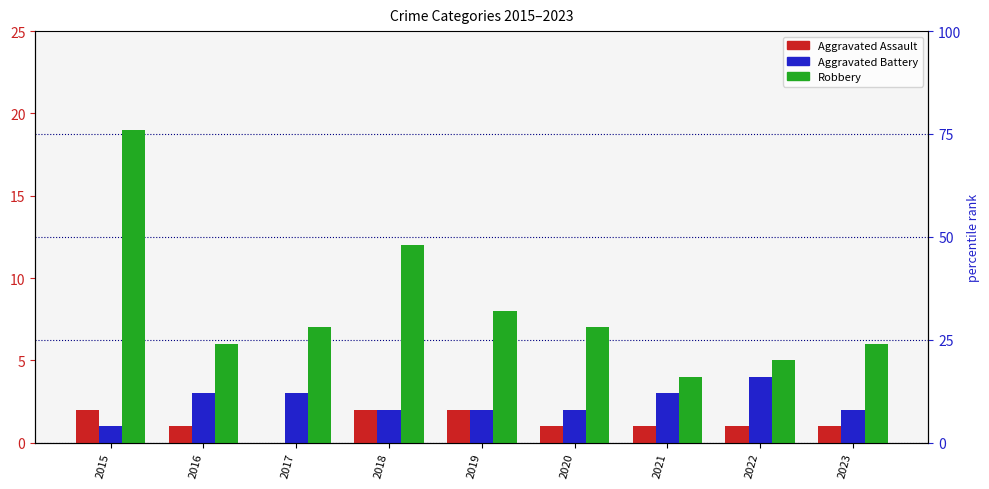

What is the difference between the maximum and minimum values in the Aggravated Assault series?

2